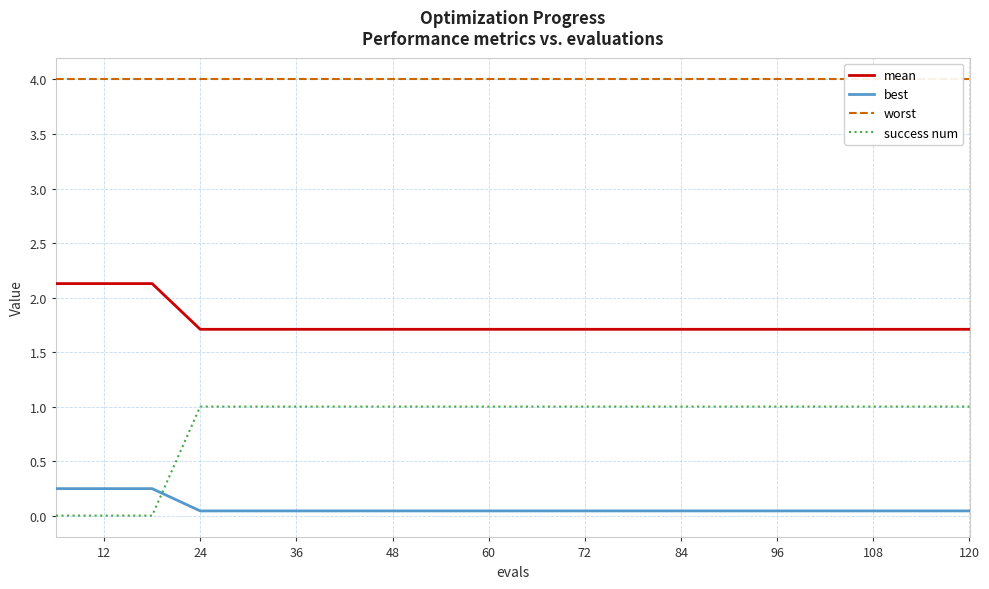

True or false: best and mean cross at least once.

False